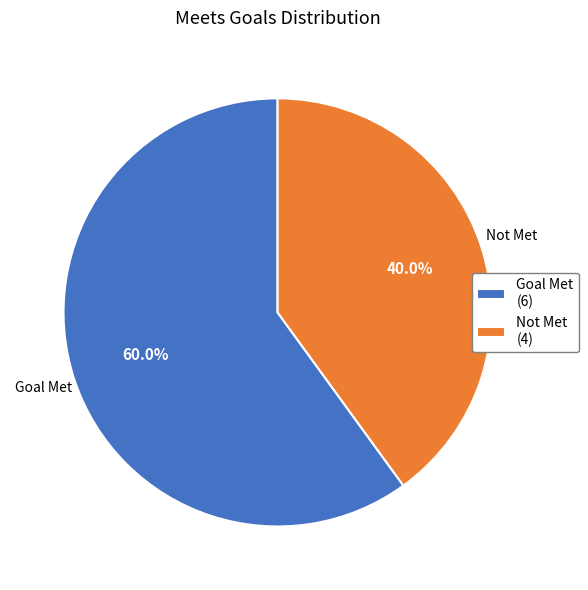

Does Not Met account for over 50% of the chart?

No